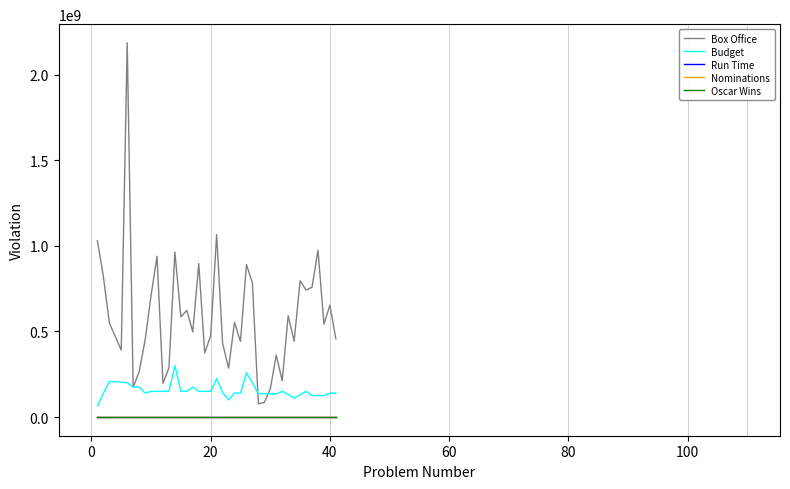

What is the minimum value for Budget?

63000000